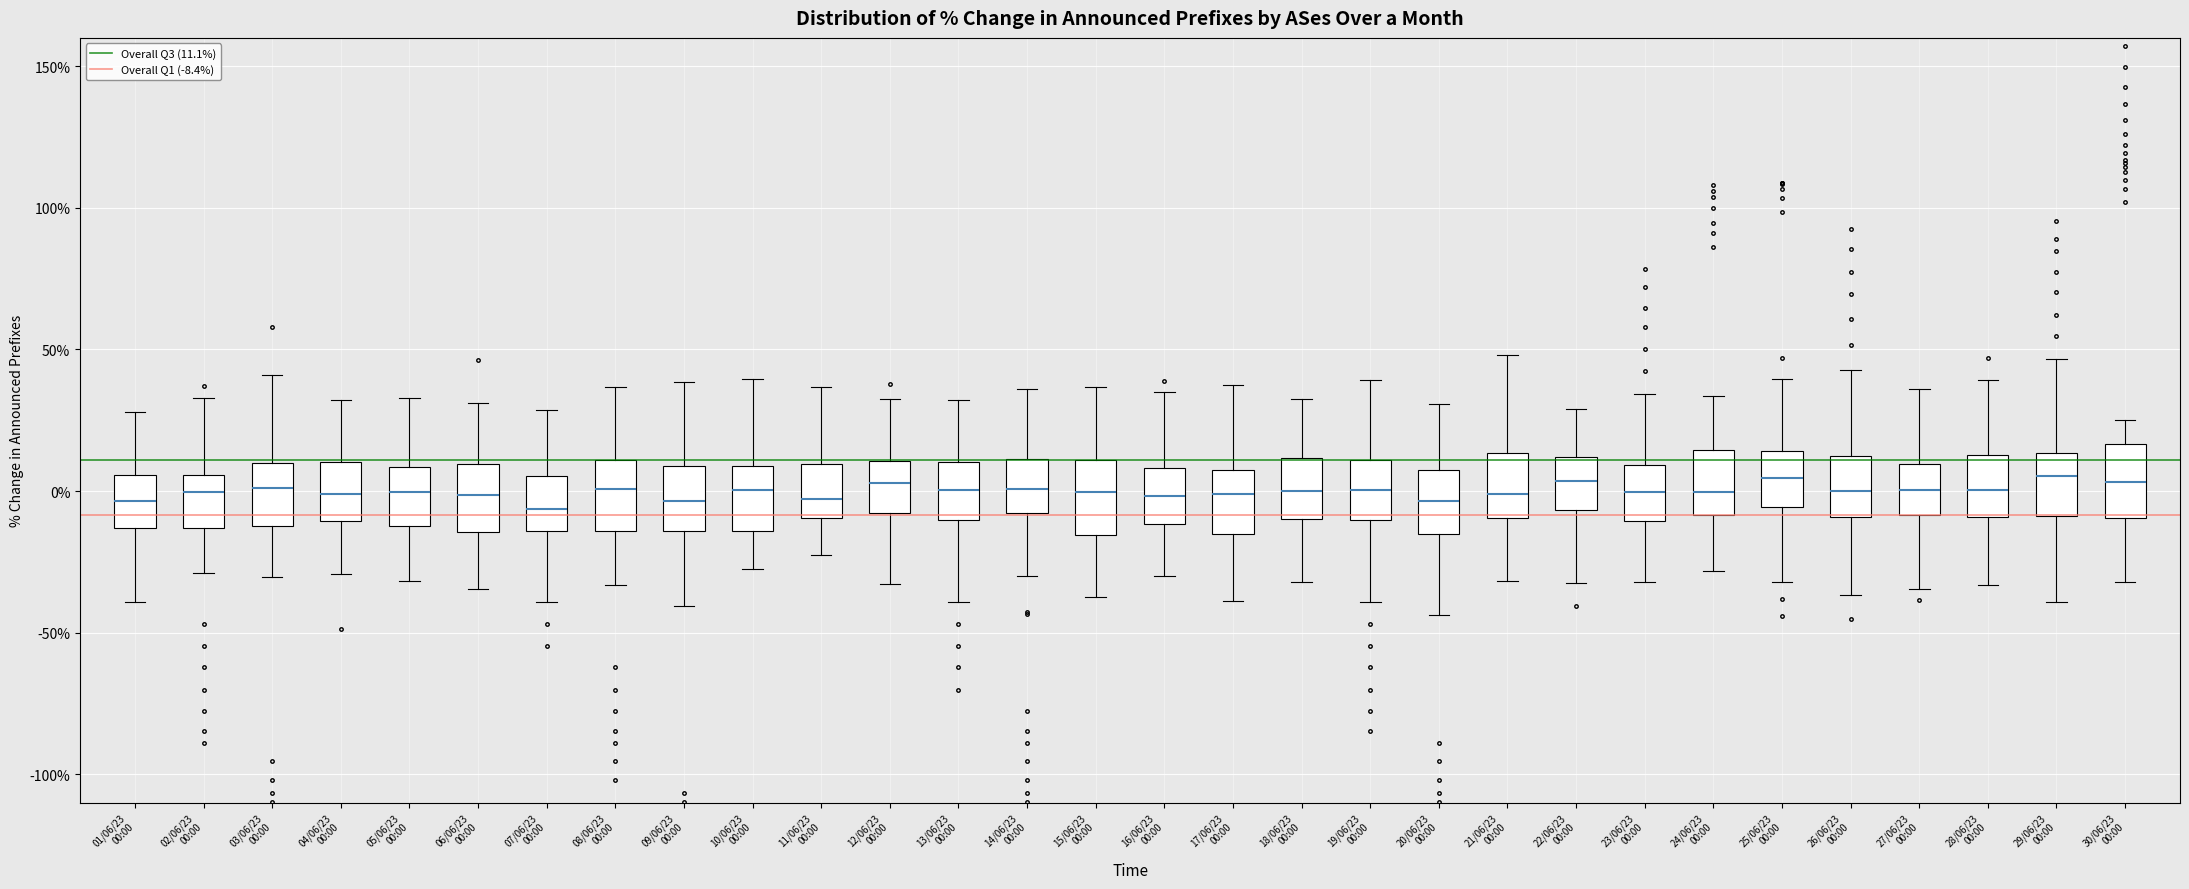

Where is the upper edge of the box for 14/06/23 00:00 on the y-axis? The values are not printed on the chart, so give them approximately, as read against the axis.

10